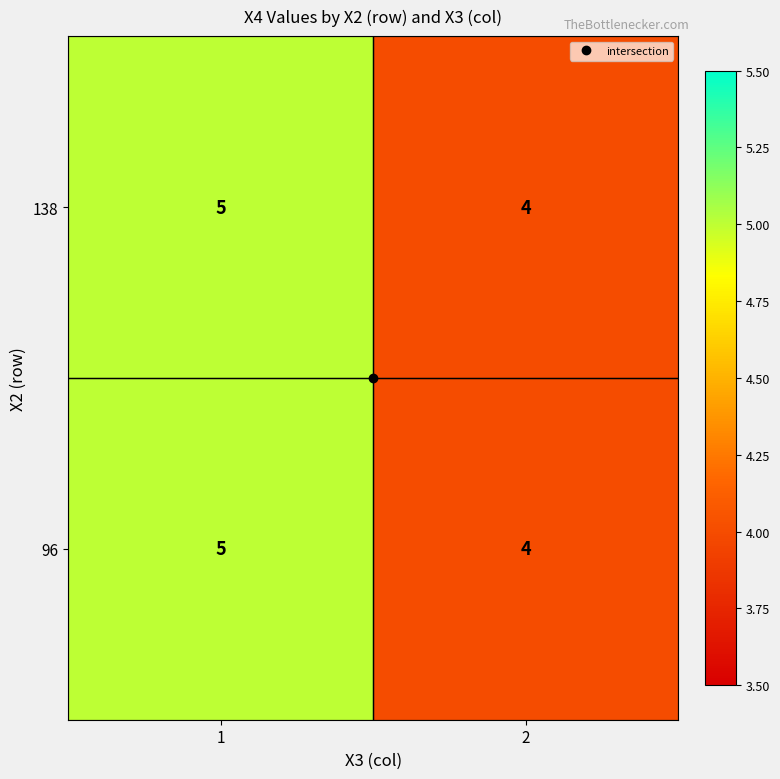

What value does the 138 series have at 1?

5